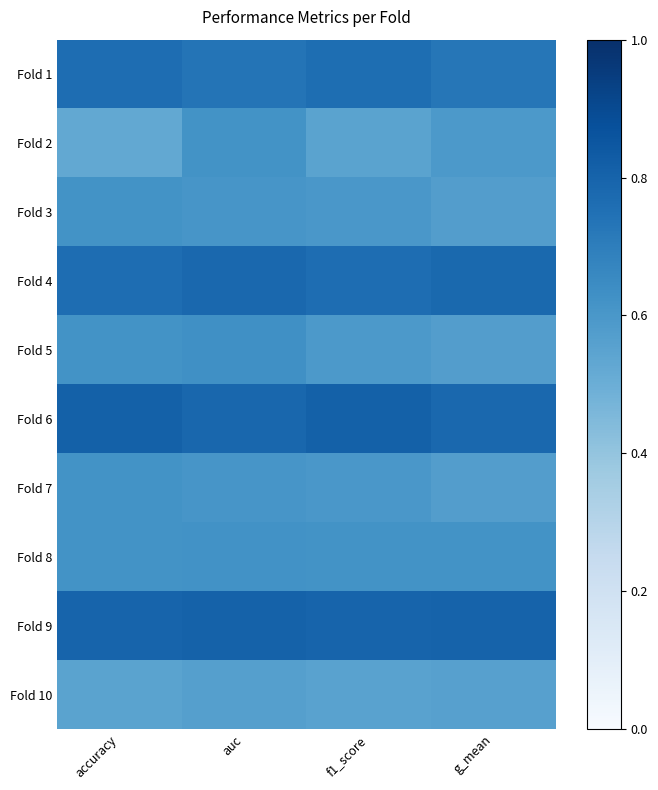

Which label corresponds to the smallest value in the chart?

accuracy